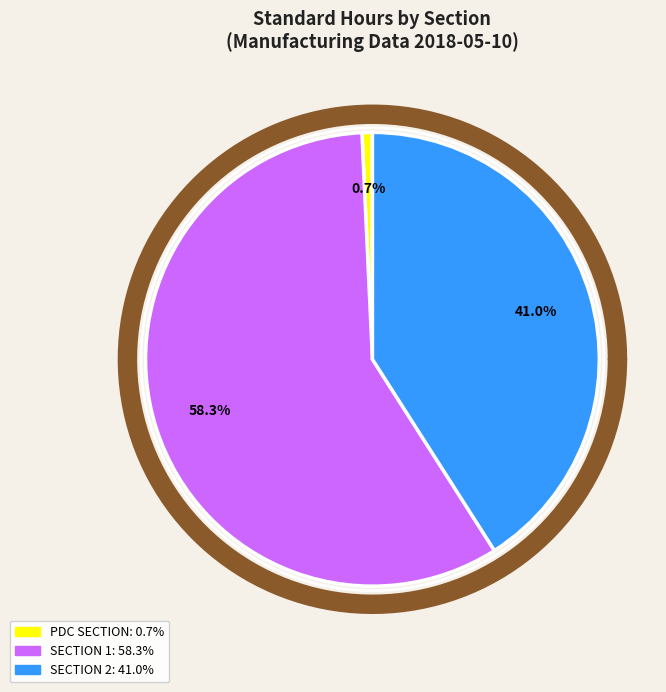

Which category has the biggest portion of the pie?

SECTION 1